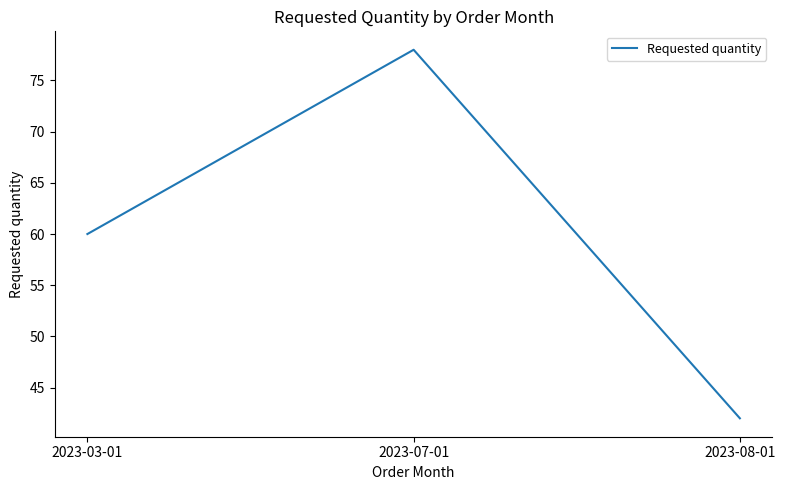

Read the value at 2023-07-01, to the nearest 5.

80